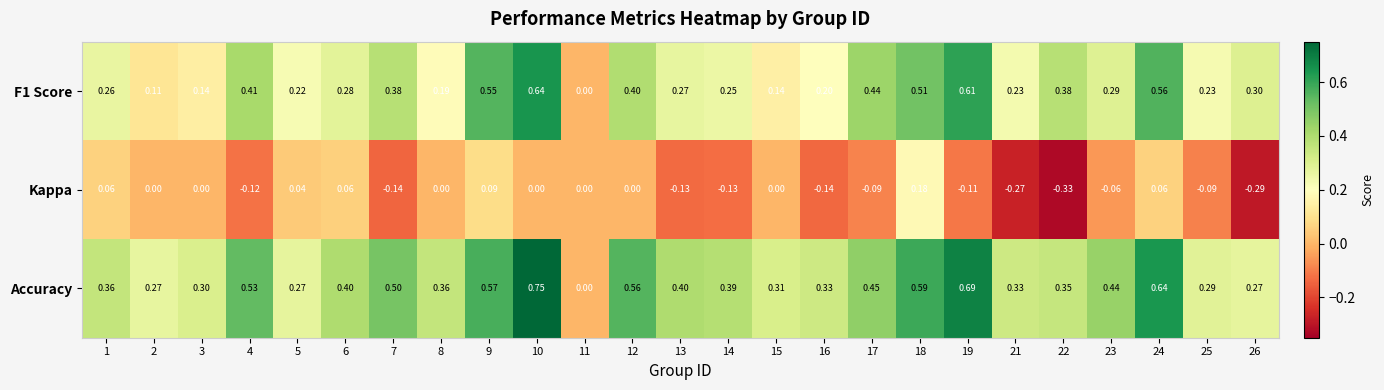

How many series are shown in this chart?

3